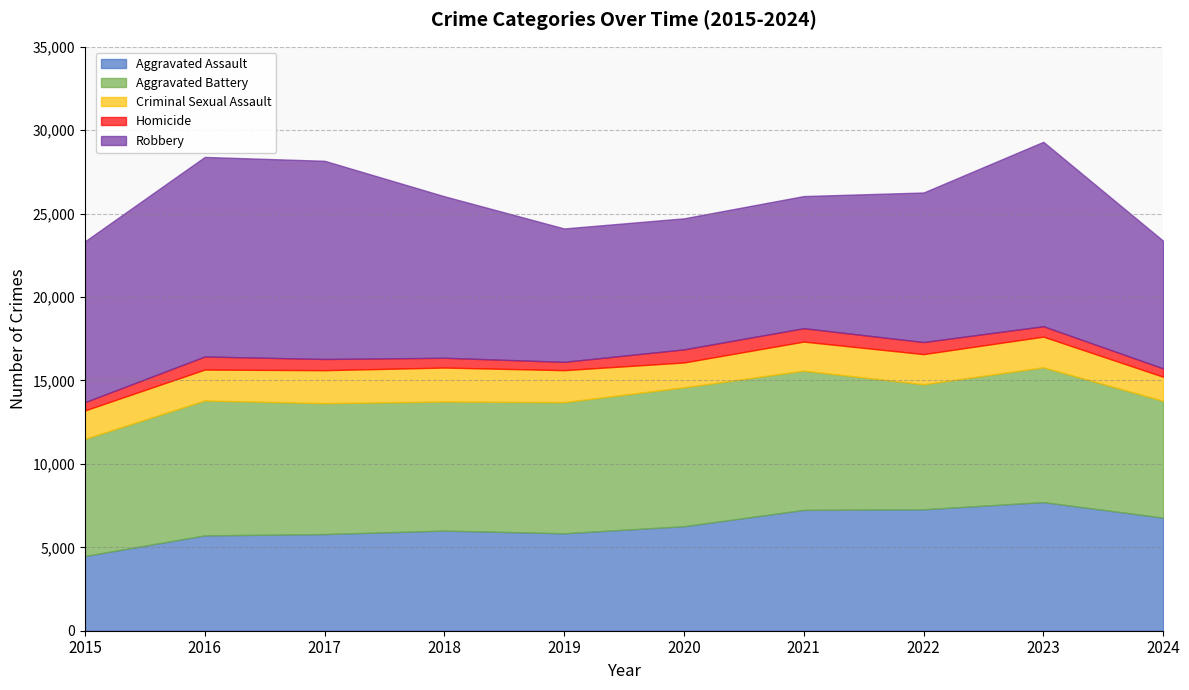

What is the spread (max minus min) of values at 2023?

10427